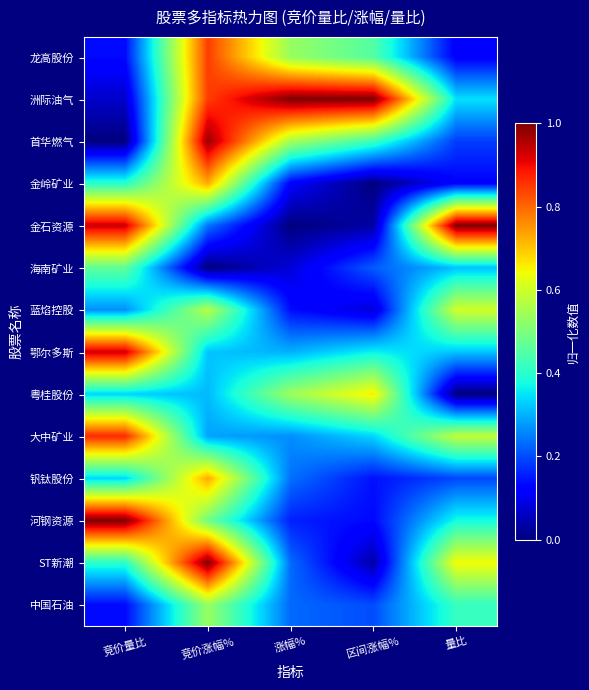

Rank the series by their maximum value, from lowest to highest.

海南矿业, 中国石油, 蓝焰控股, 粤桂股份, 金岭矿业, 钒钛股份, 龙高股份, 大中矿业, 鄂尔多斯, 首华燃气, 洲际油气, 金石资源, 河钢资源, ST新潮